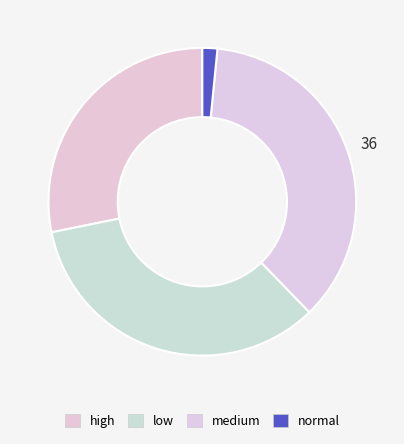

What is the smallest slice in the pie chart?

normal